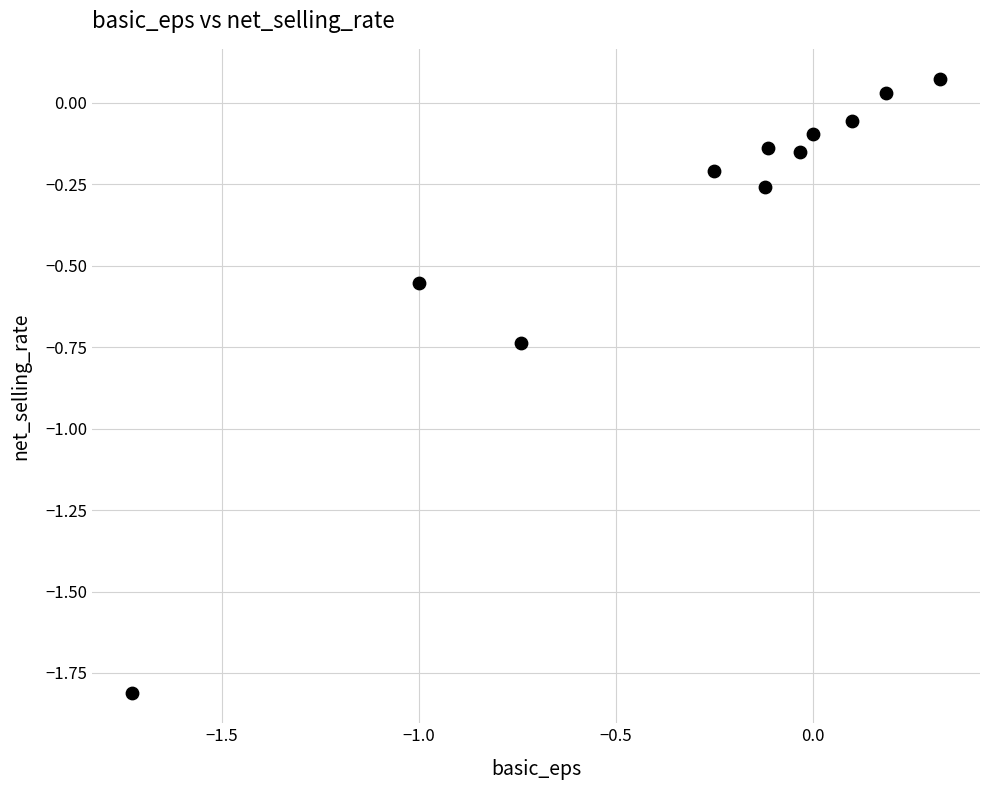

What is the range of X values (max minus min)?

2.0